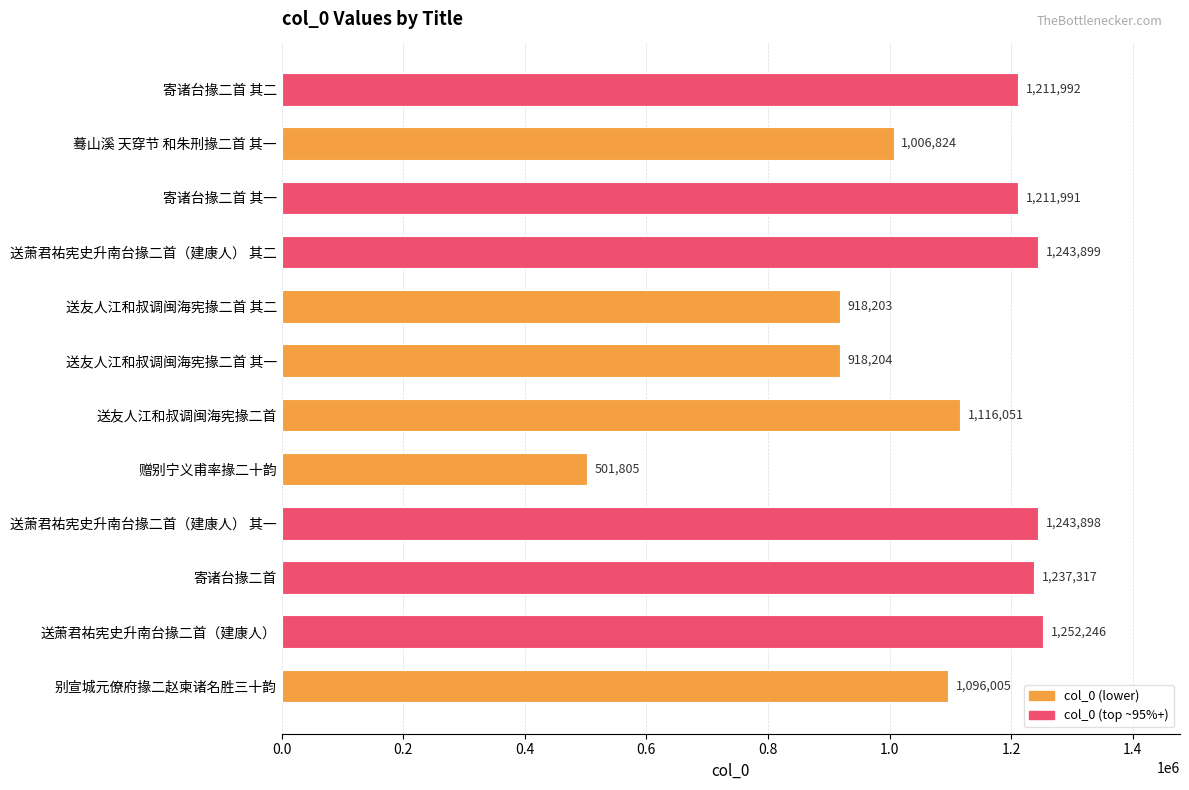

Where is the data nearest to the value 877025?

送友人江和叔调闽海宪掾二首 其二